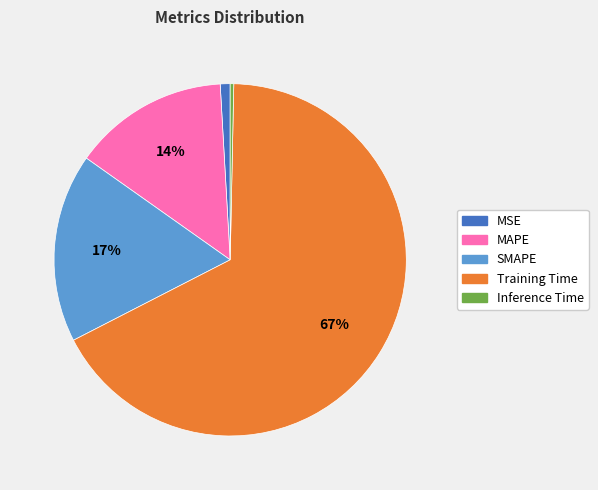

Does Inference Time represent more than half of the total?

No